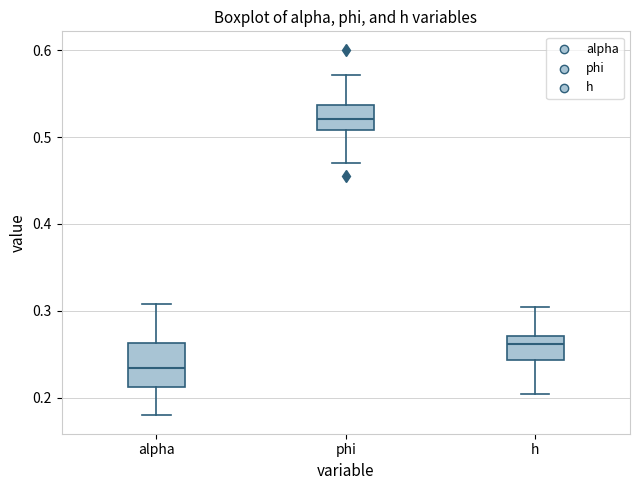

Reading left to right, read every box against the y-axis: the position of its median line, the range the box covers, and the ends of its whiskers. The values are not printed on the chart, so give them approximately, as read against the axis.

alpha: median 0.23, box 0.21 to 0.26, whiskers 0.18 to 0.31
phi: median 0.52, box 0.51 to 0.54, whiskers 0.47 to 0.57
h: median 0.26, box 0.24 to 0.27, whiskers 0.20 to 0.30